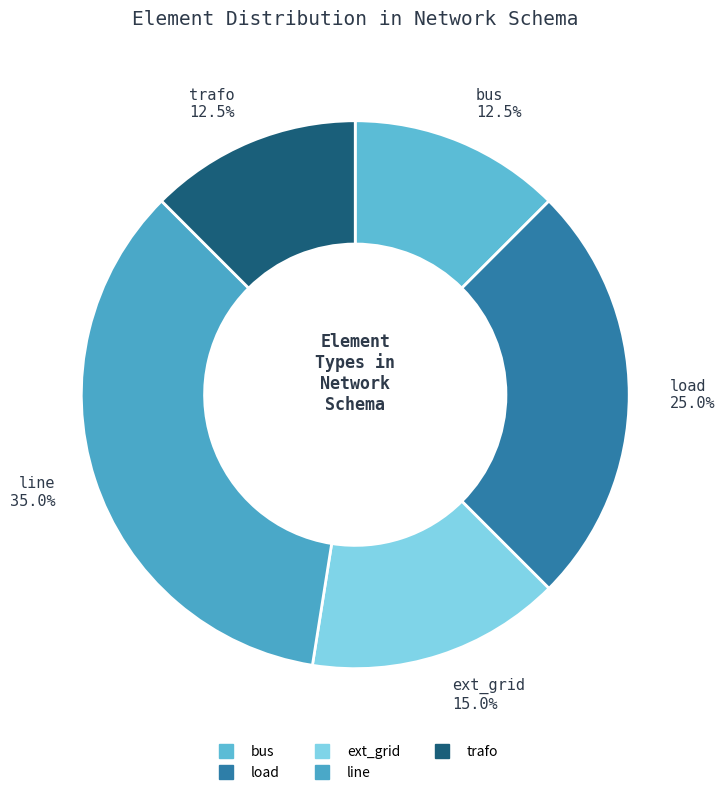

To the nearest percent, what is the difference between the load and bus slice percentages?

12%